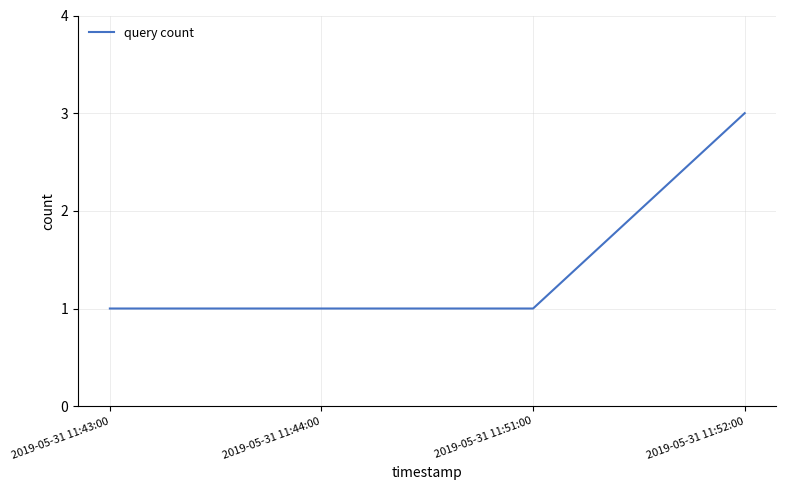

What position from the left is 2019-05-31 11:52:00?

4